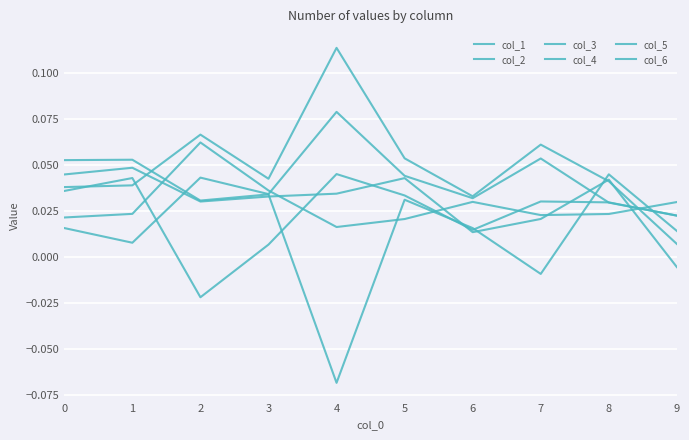

How many lines are shown in the chart?

6